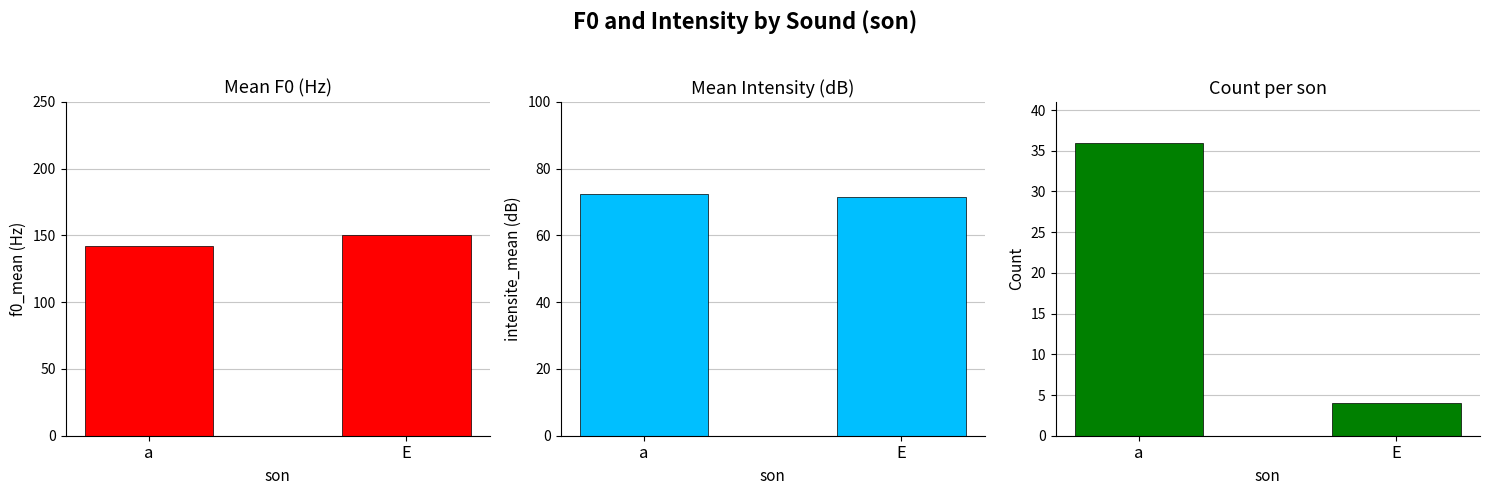

How many groups of bars are there?

2